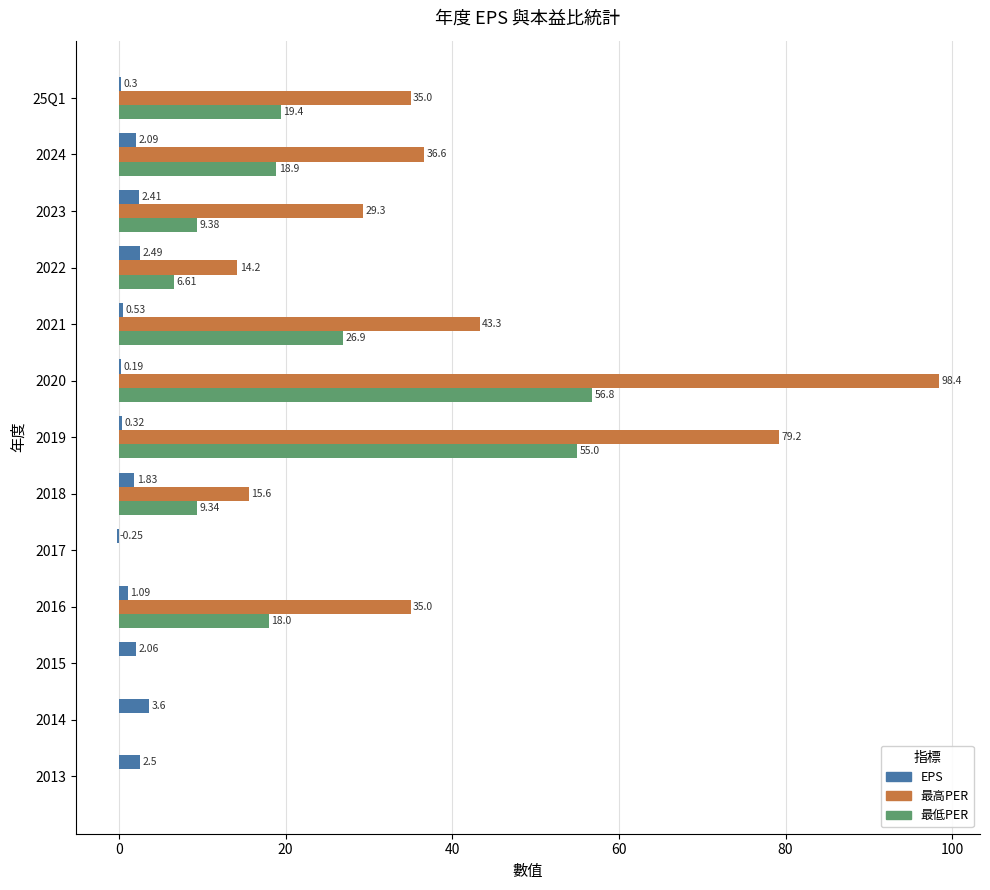

Is the value of EPS at 2018 greater than the value of 最低PER at 2018?

No